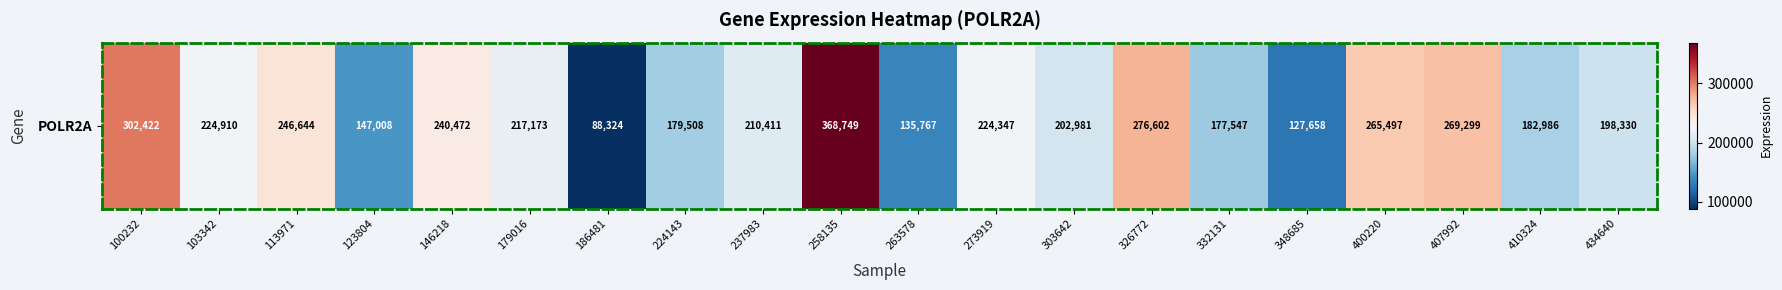

The chart shows a value of 368749 at 258135. True or false?

True